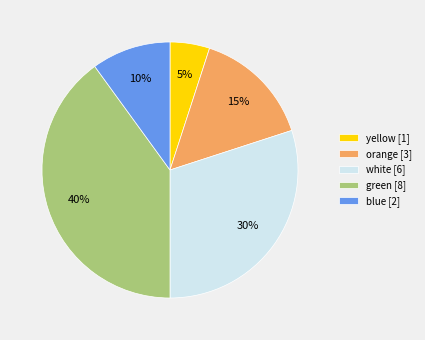

How many segments does this pie chart have?

5